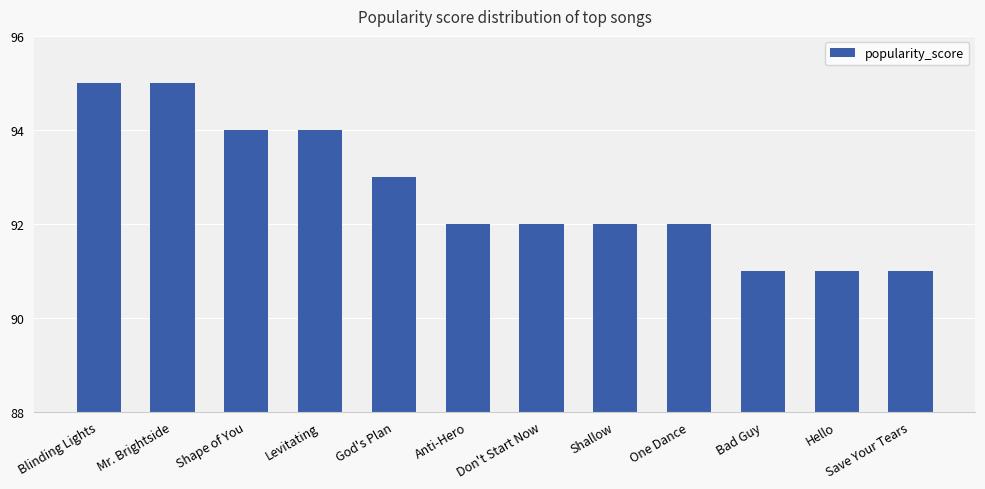

The chart shows a value of 46 at Shallow. True or false?

False